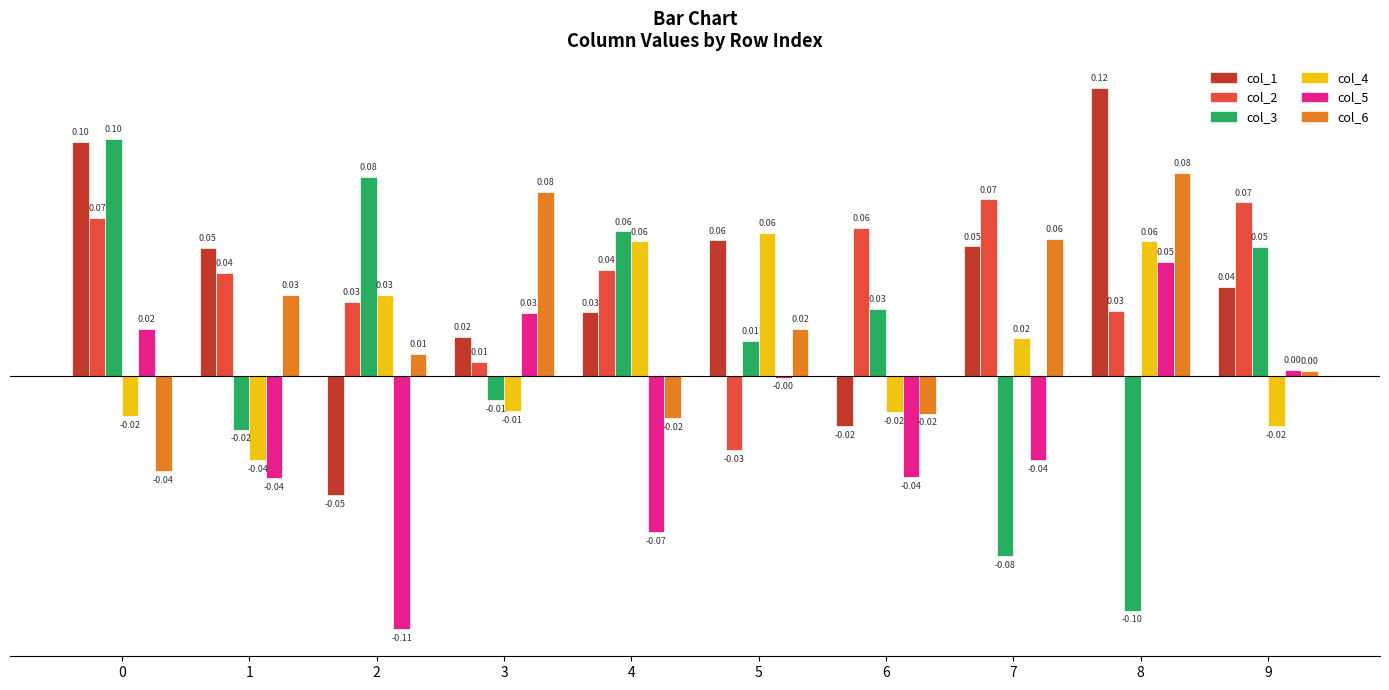

How many positive values does the col_2 series have?

9